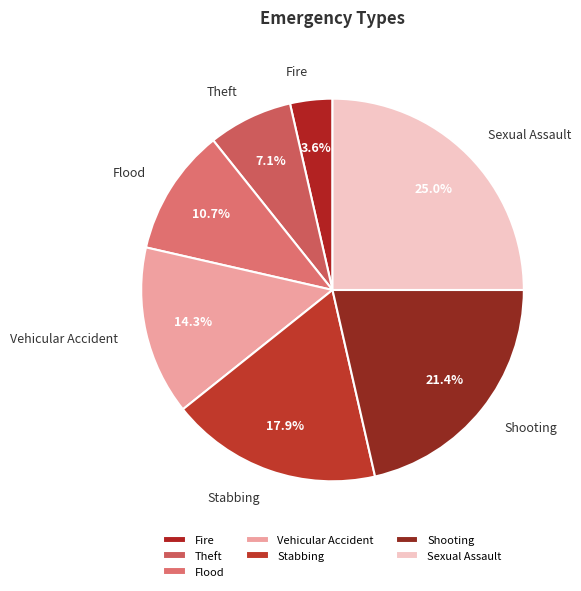

What is the ratio of the value at Sexual Assault to the value at Shooting?

1.2